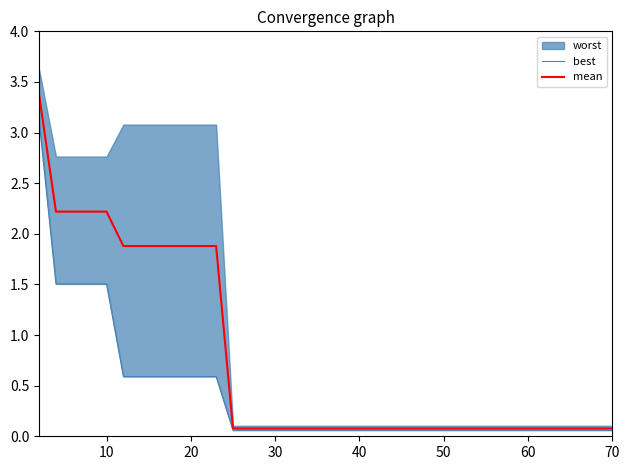

True or false: mean and best cross at least once.

False